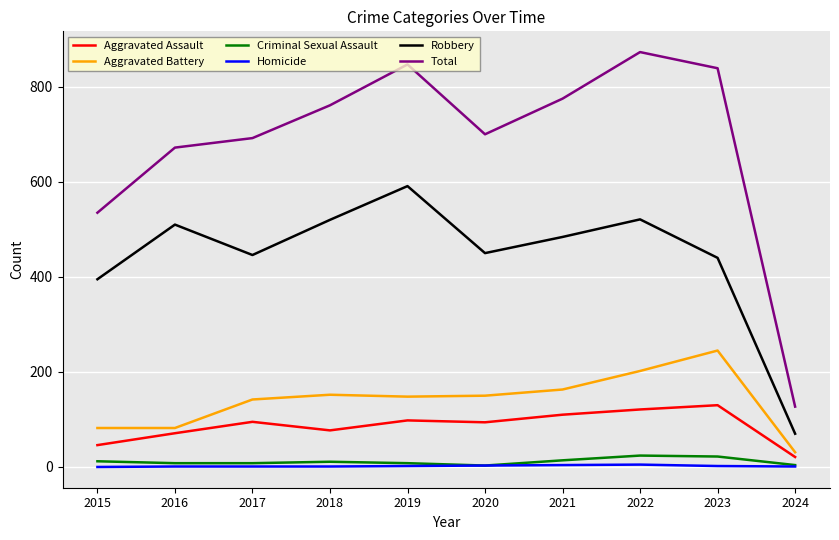

Which series has the largest range (max minus min)?

Total